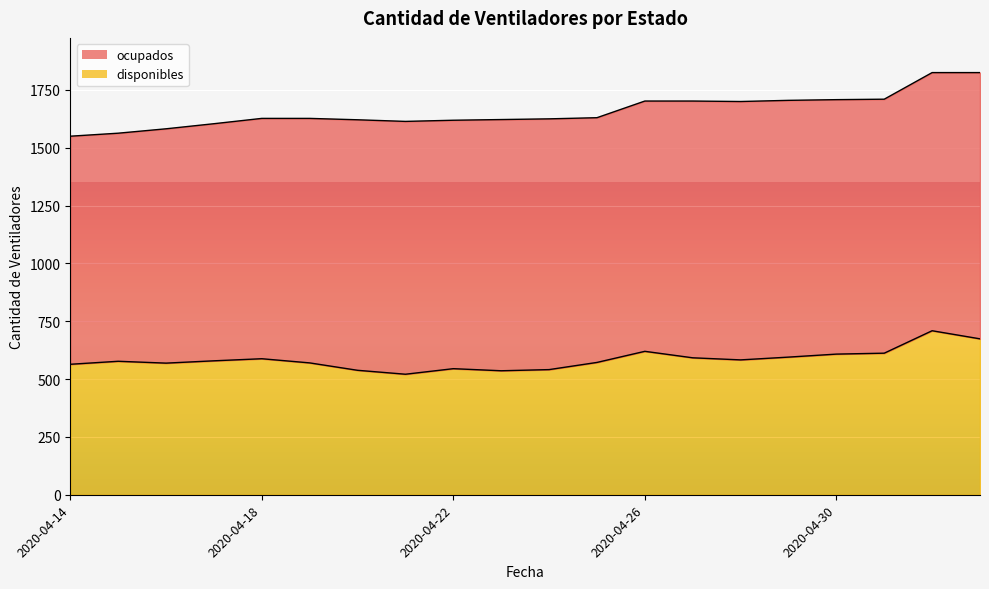

Which label corresponds to the smallest value in the chart?

2020-04-21